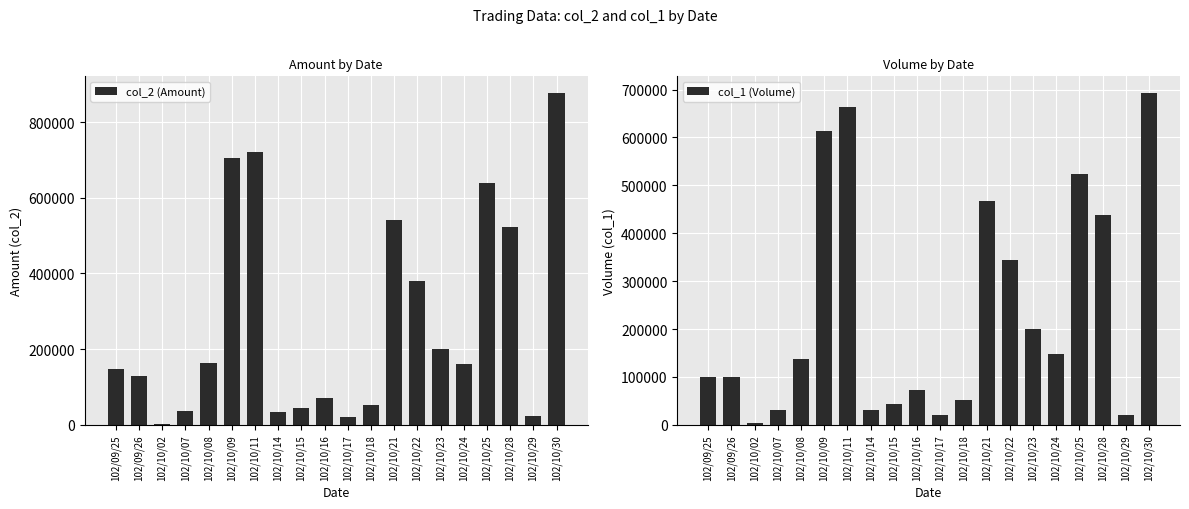

What is the label of the 17th bar from the right?

102/10/07